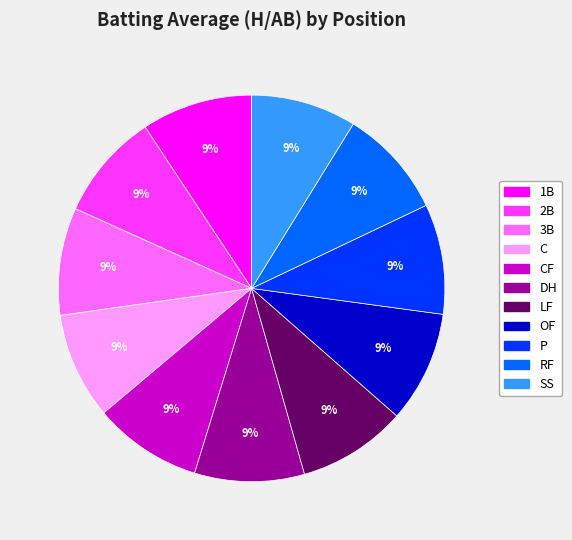

Is there any slice that represents more than half of the pie?

No